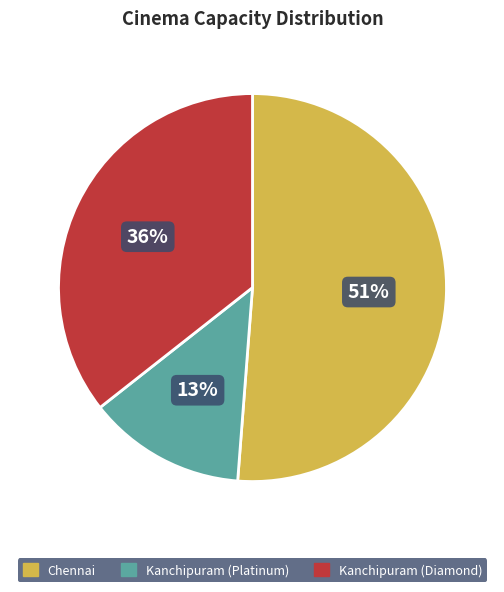

Which has a higher value, Chennai or Kanchipuram (Platinum)?

Chennai